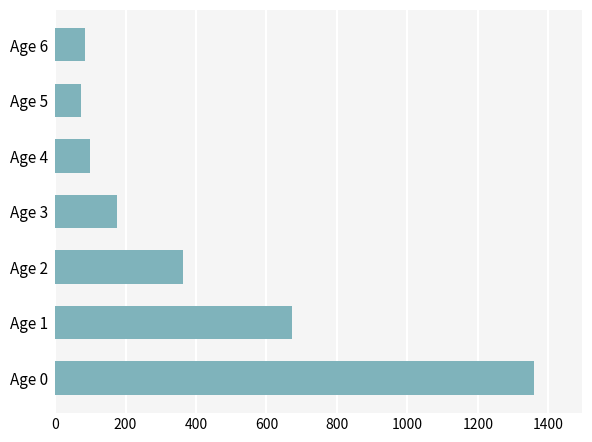

Rank the categories by value from highest to lowest.

Age 0, Age 1, Age 2, Age 3, Age 4, Age 6, Age 5